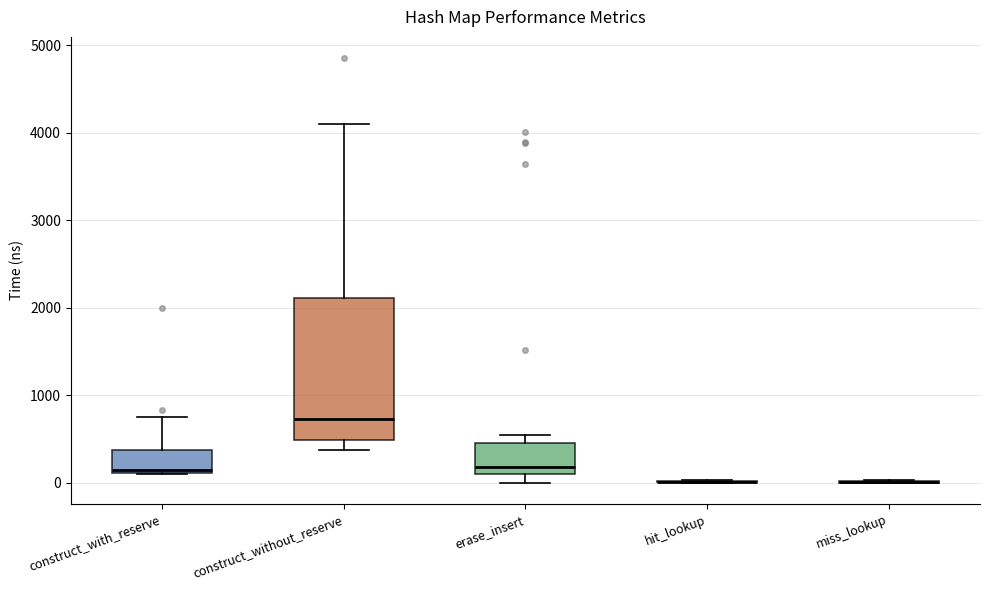

Reading left to right, transcribe this box plot: for each box, give where its median line is, the range the box spans, and where its two whiskers end, as read against the y-axis. The values are not printed on the chart, so give them approximately, as read against the axis.

construct_with_reserve: median 200, box 100 to 400, whiskers 100 to 800
construct_without_reserve: median 700, box 500 to 2100, whiskers 400 to 4100
erase_insert: median 200, box 100 to 500, whiskers 0 to 600
hit_lookup: box collapsed to a line at 0, whiskers 0 to 0
miss_lookup: box collapsed to a line at 0, whiskers 0 to 0